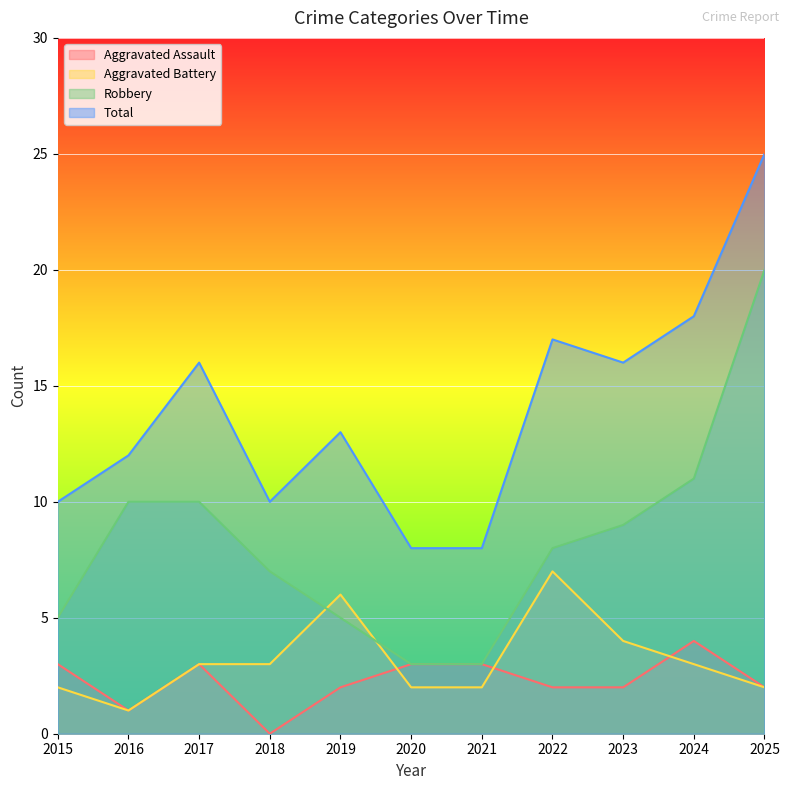

What is the value of the Robbery point at the 3rd from the left?

10